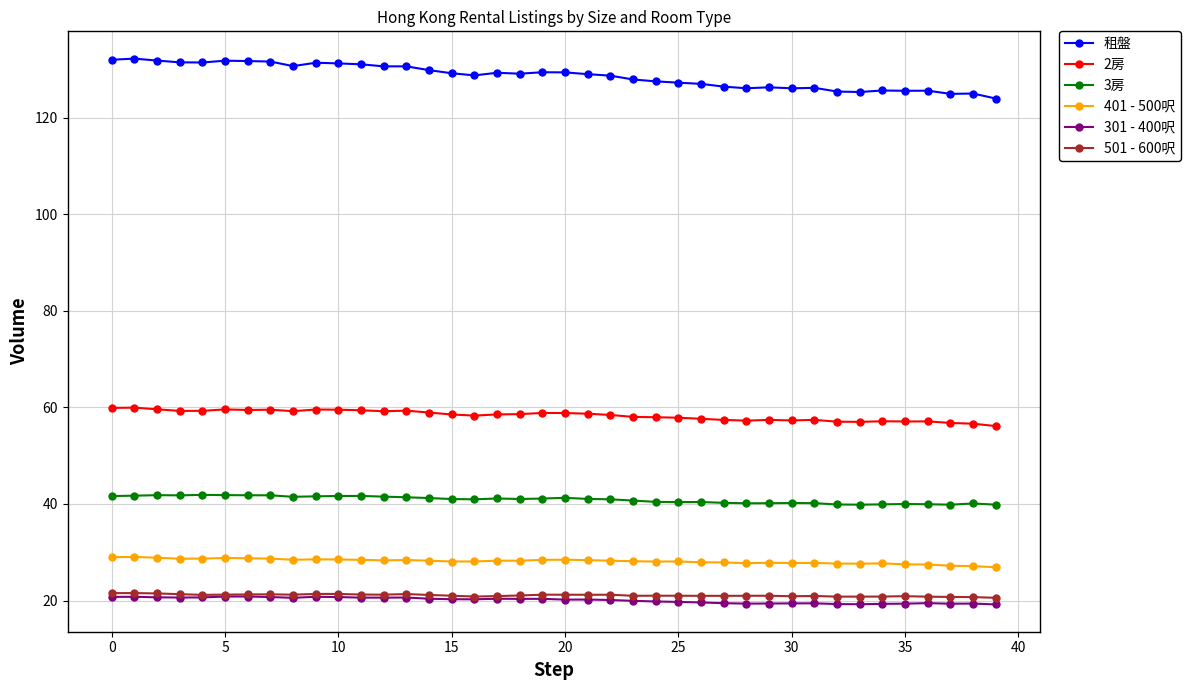

What is the value of the 401 - 500呎 point at the 11th from the left?

28.5